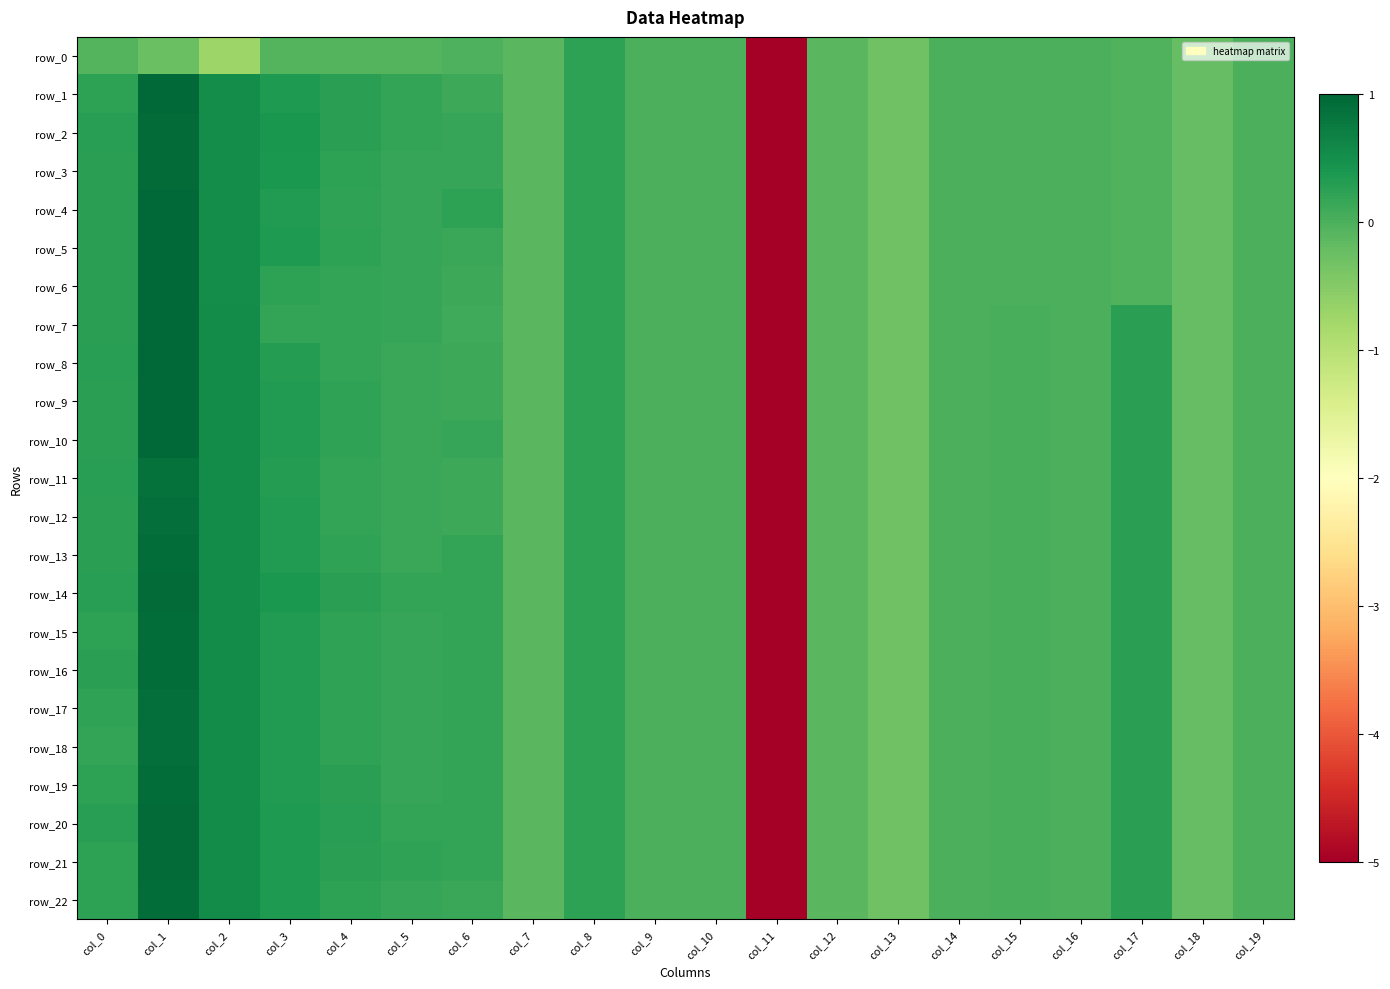

How many data points does each series have?

20